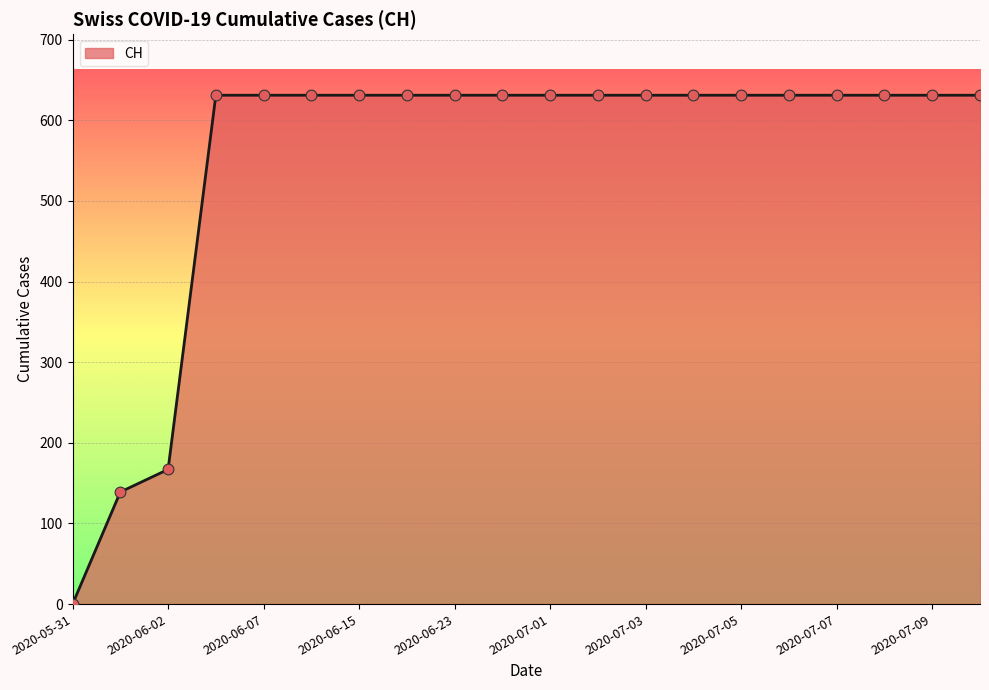

What is the difference between the maximum and minimum values?

631